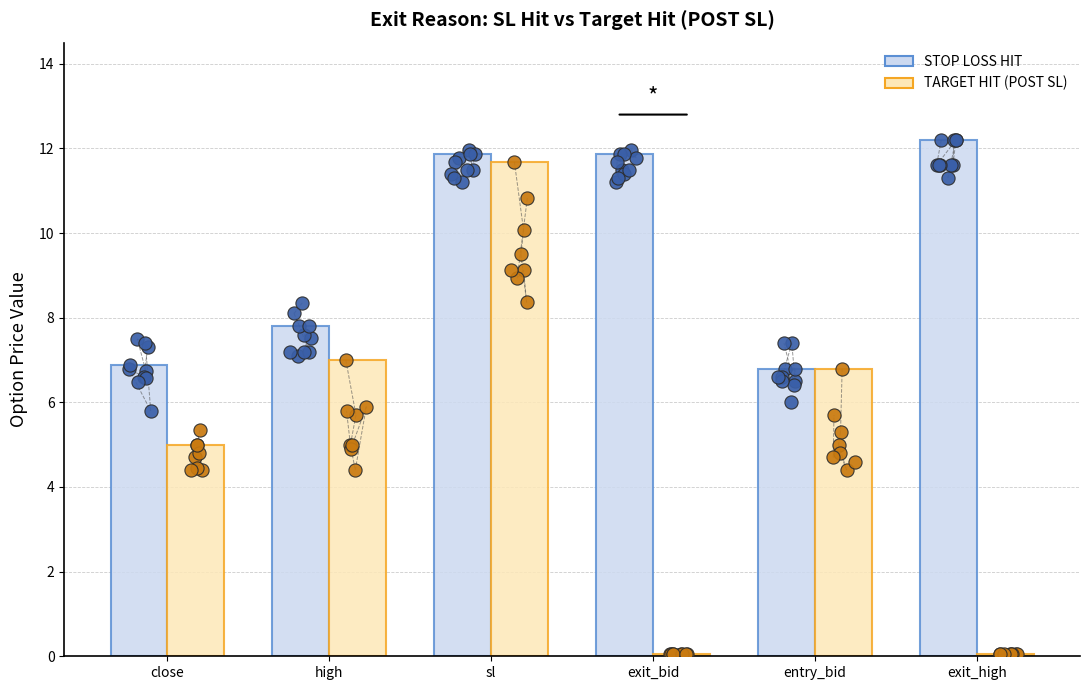

What is the total value across all series at sl?

23.6